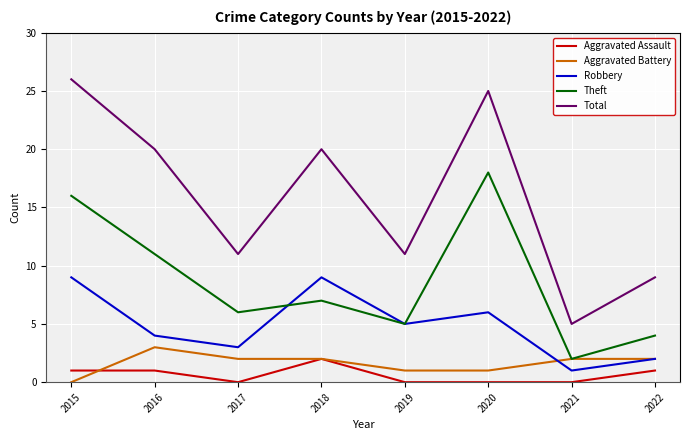

What is the difference between the maximum and minimum values in the Aggravated Assault series?

2